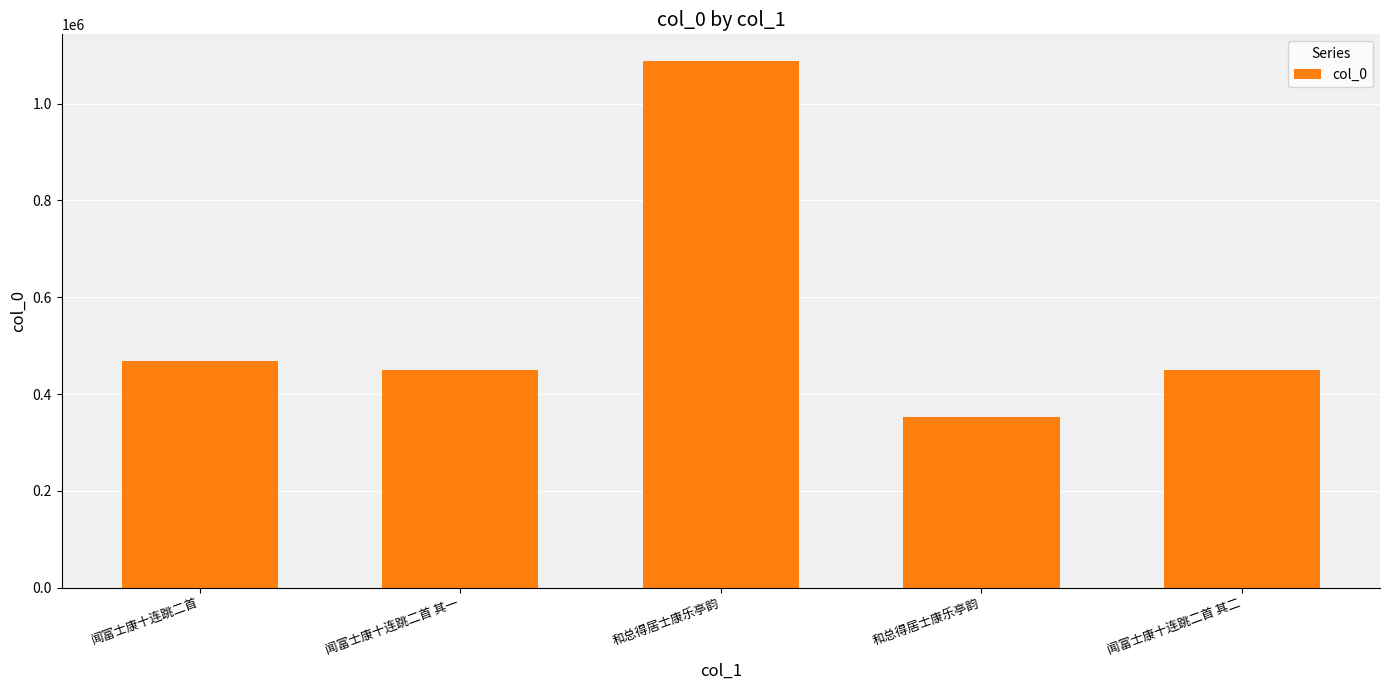

The chart shows a value of 655575 at 闻富士康十连跳二首 其一. True or false?

False